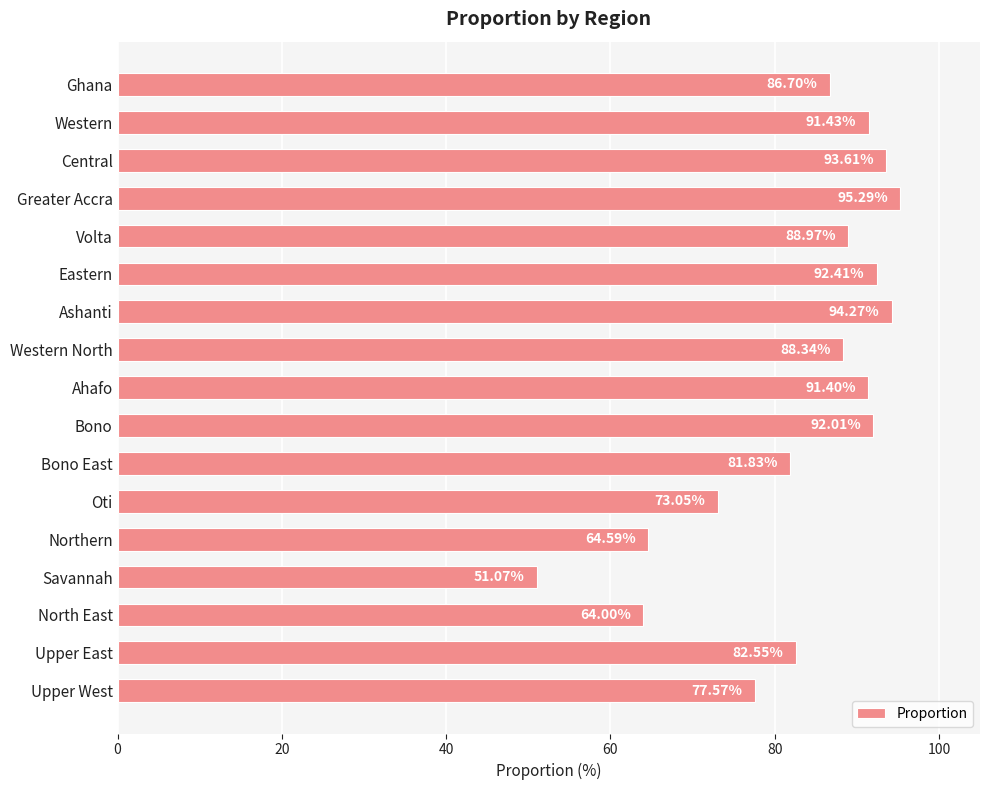

What is the label of the 2nd bar from the top?

Western